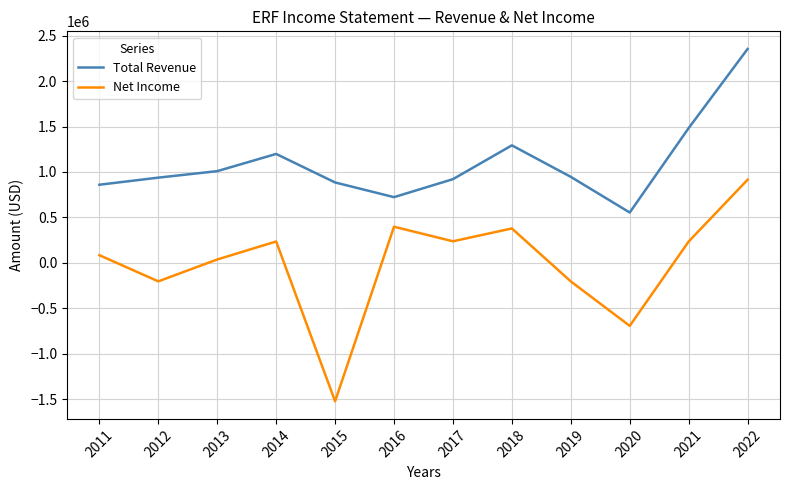

Is the value of Total Revenue at 2020 greater than the value of Net Income at 2019?

Yes